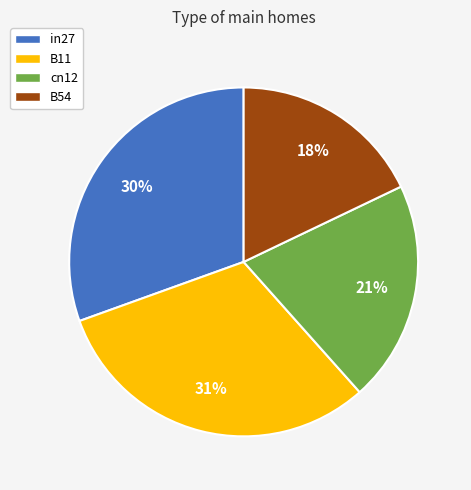

How many segments does this pie chart have?

4